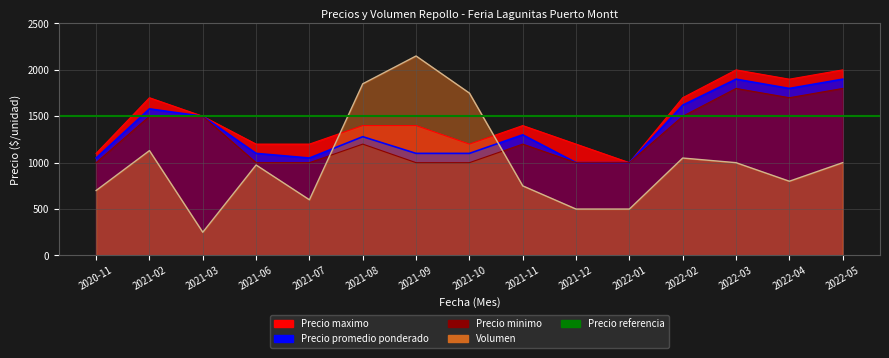

In Precio promedio ponderado, how many points are lower than both neighbors (excluding endpoints)?

2